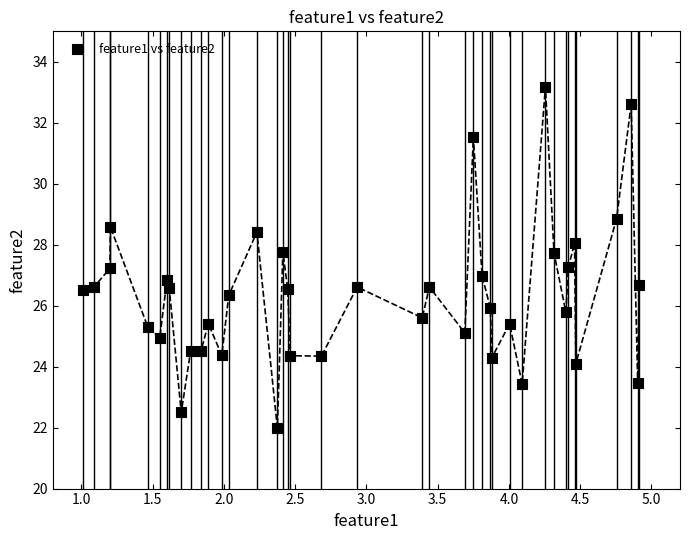

What is the range of Y values (max minus min)?

11.2